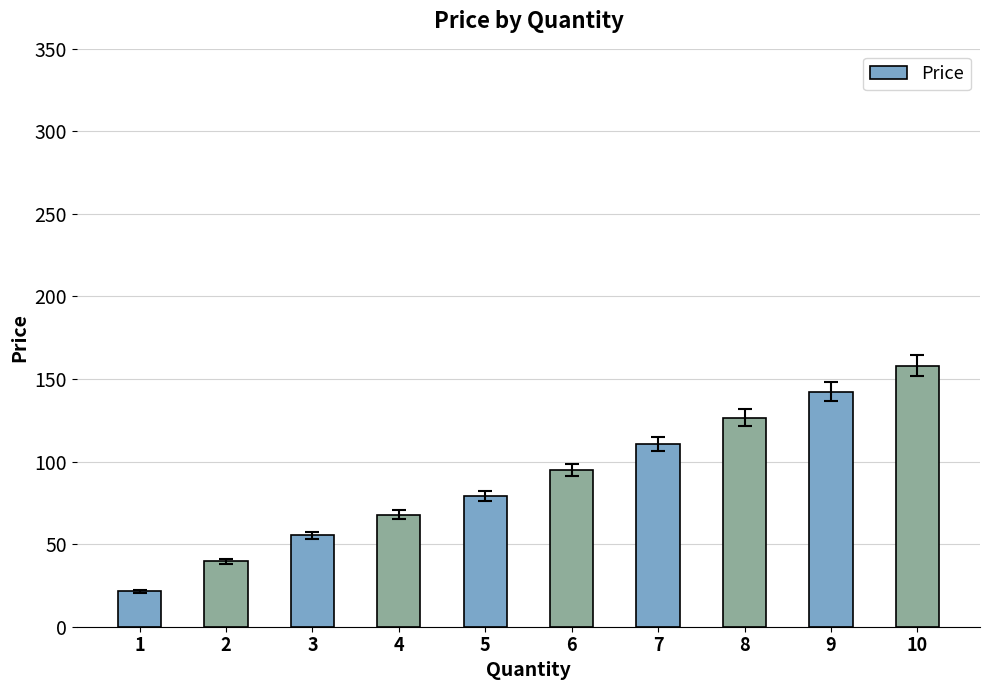

How many values are below 94?

5